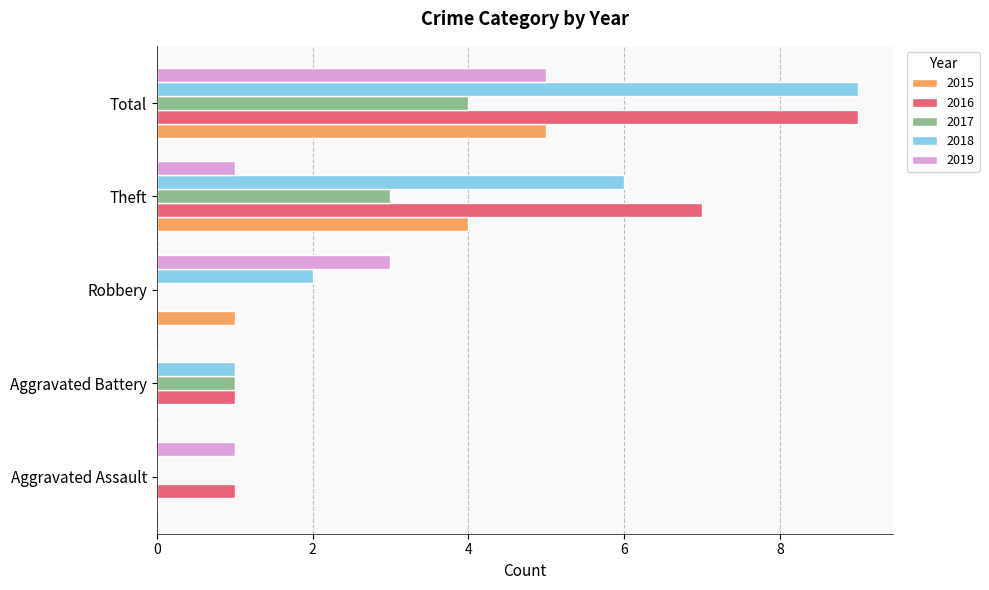

What are all the series names shown in the legend?

2015, 2016, 2017, 2018, 2019